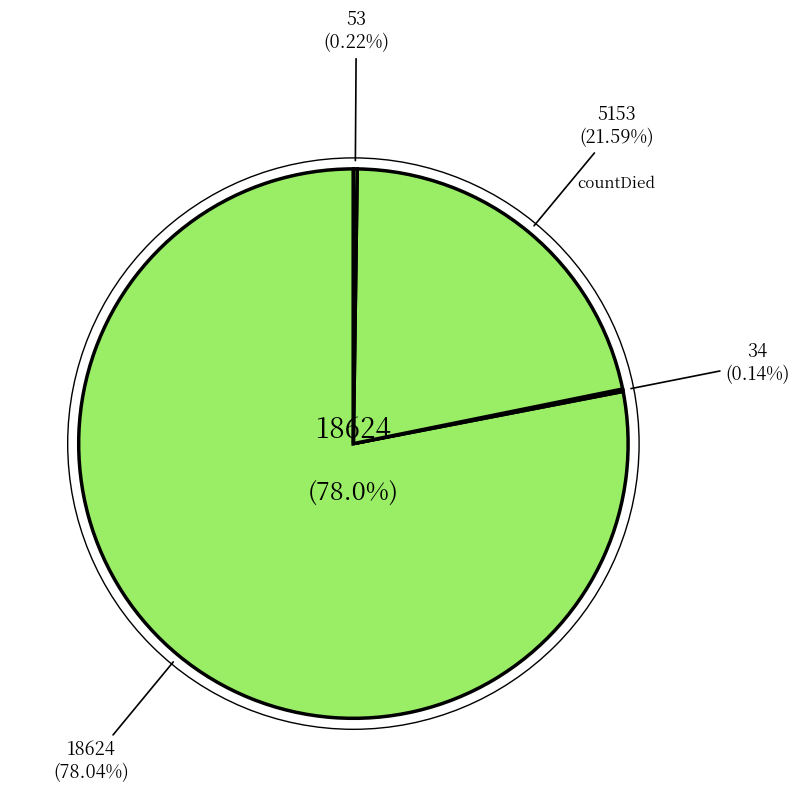

Rank the categories by value from highest to lowest.

count, countDied, countCurrent, countDistinctHospno